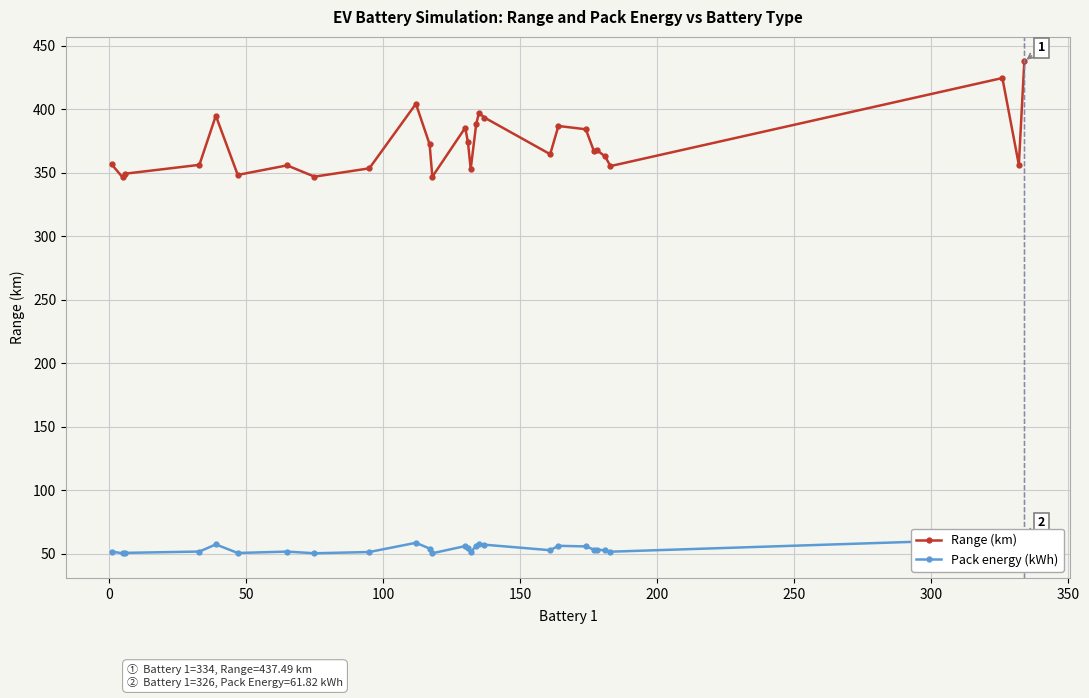

What is the average value of the Range (km) series?

372.4